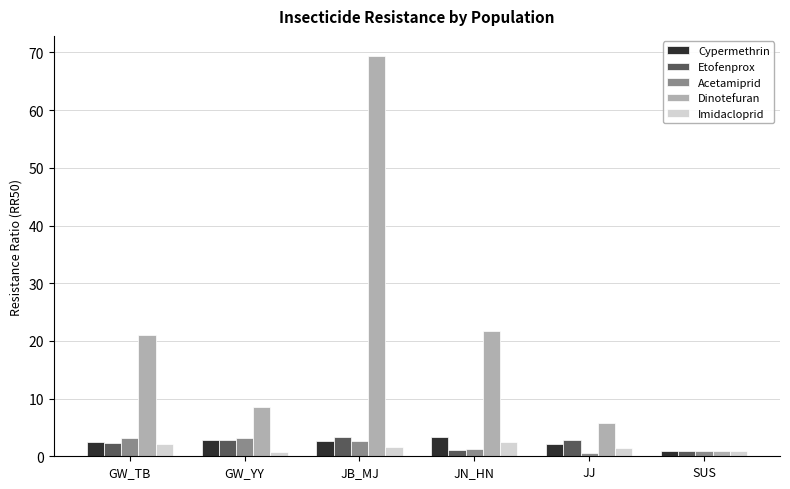

What is the difference between the second highest and second lowest values in the Imidacloprid series?

1.2